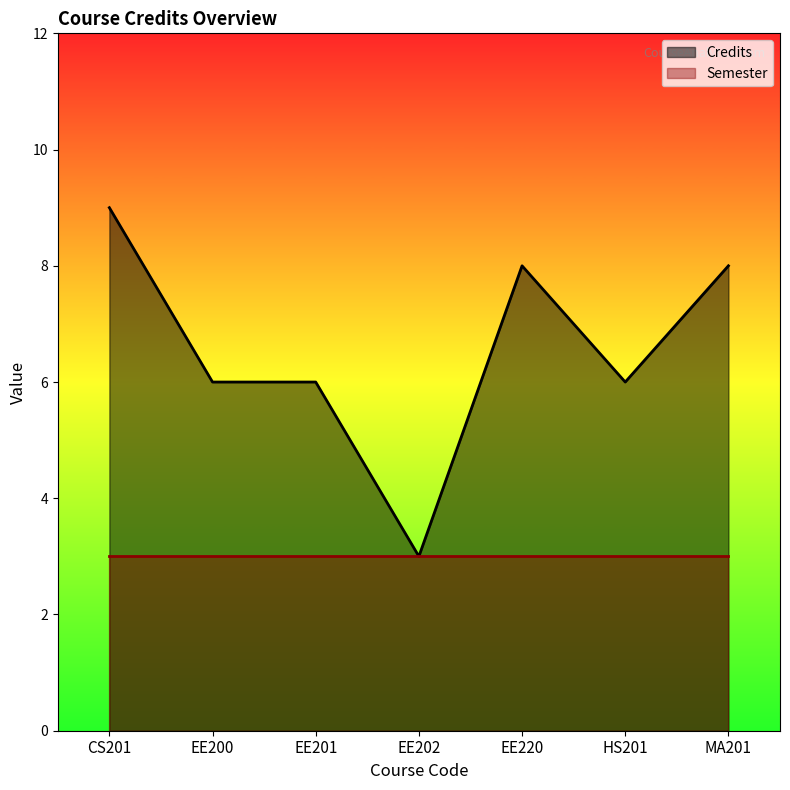

Does the chart have visible grid lines?

No